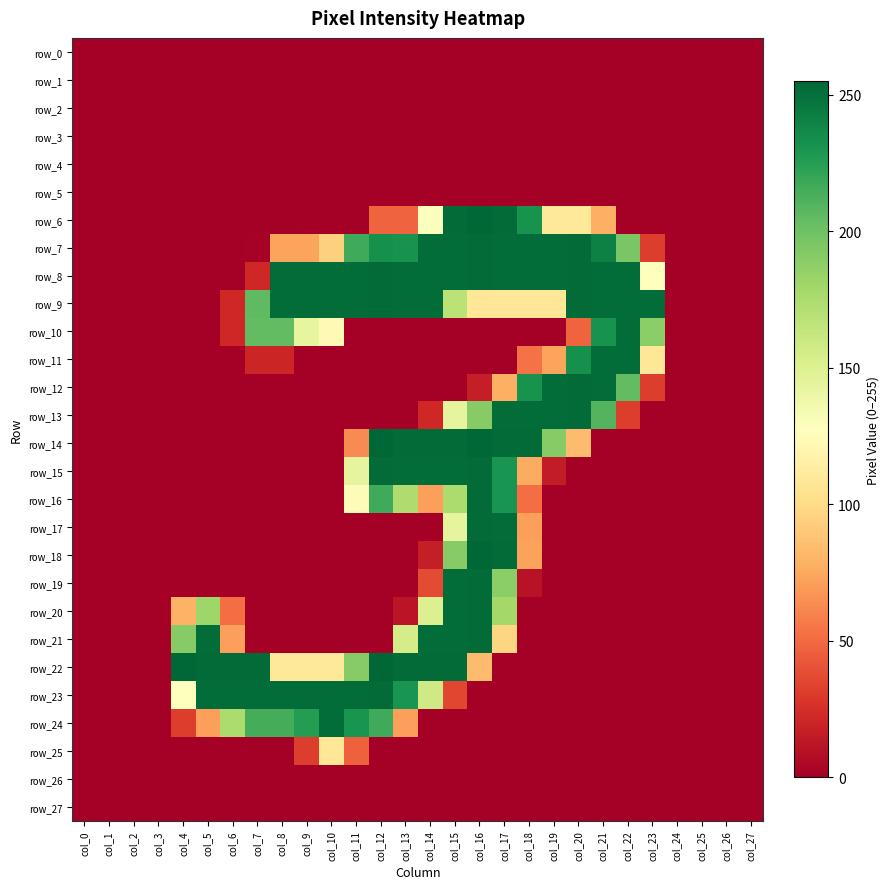

Which label corresponds to the largest value in the chart?

col_16